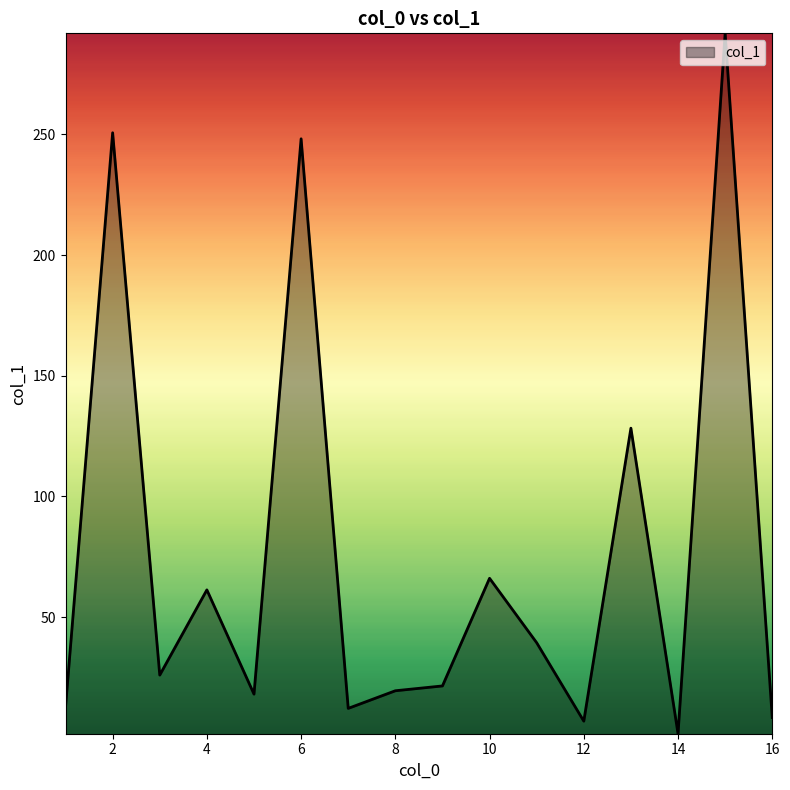

What is the greatest value displayed?

291.9